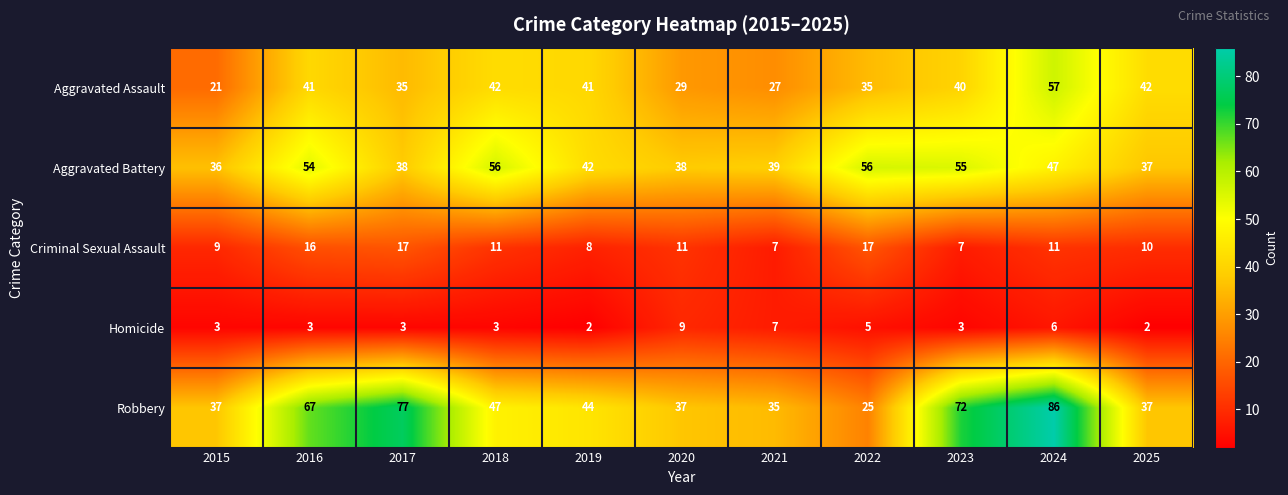

Which series has the largest total across all categories?

Robbery